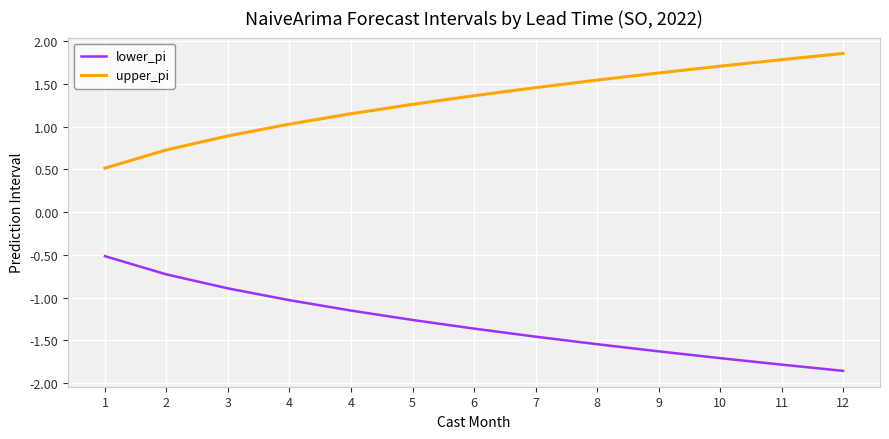

Rank the series by their maximum value, from lowest to highest.

lower_pi, upper_pi